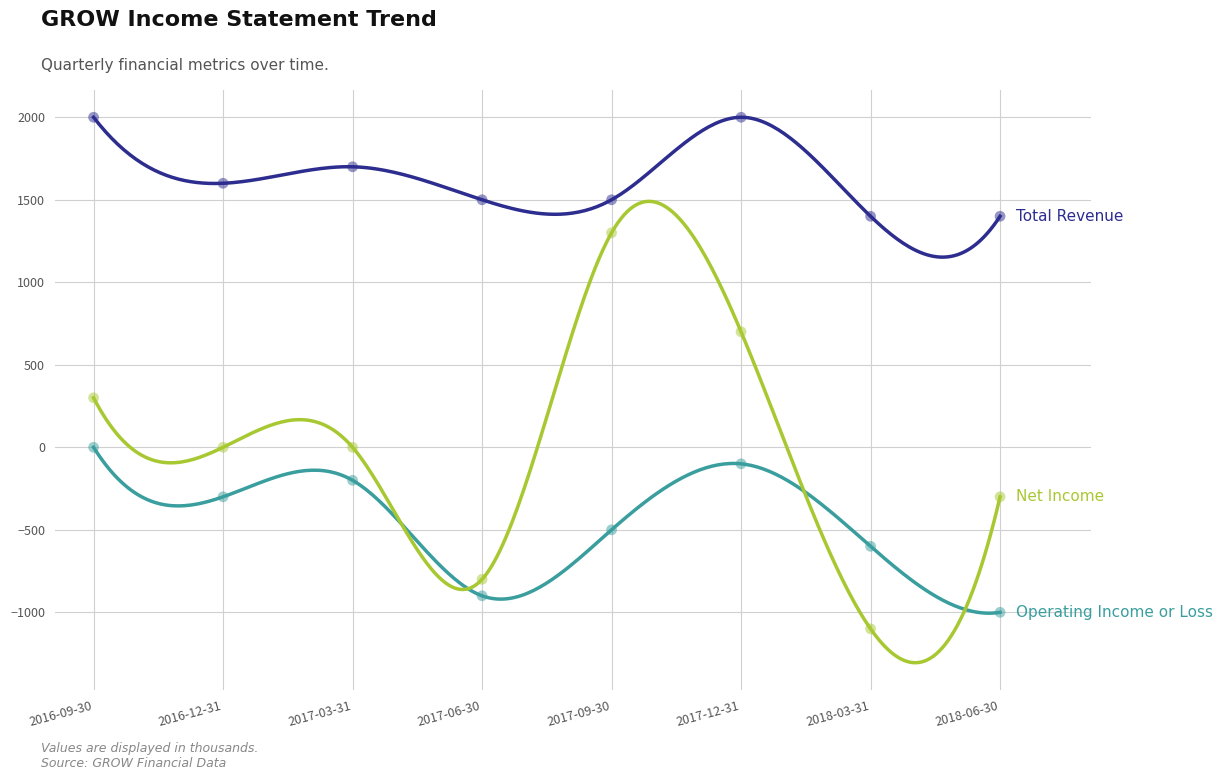

What are all the series names shown in the legend?

Total Revenue, Operating Income or Loss, Net Income